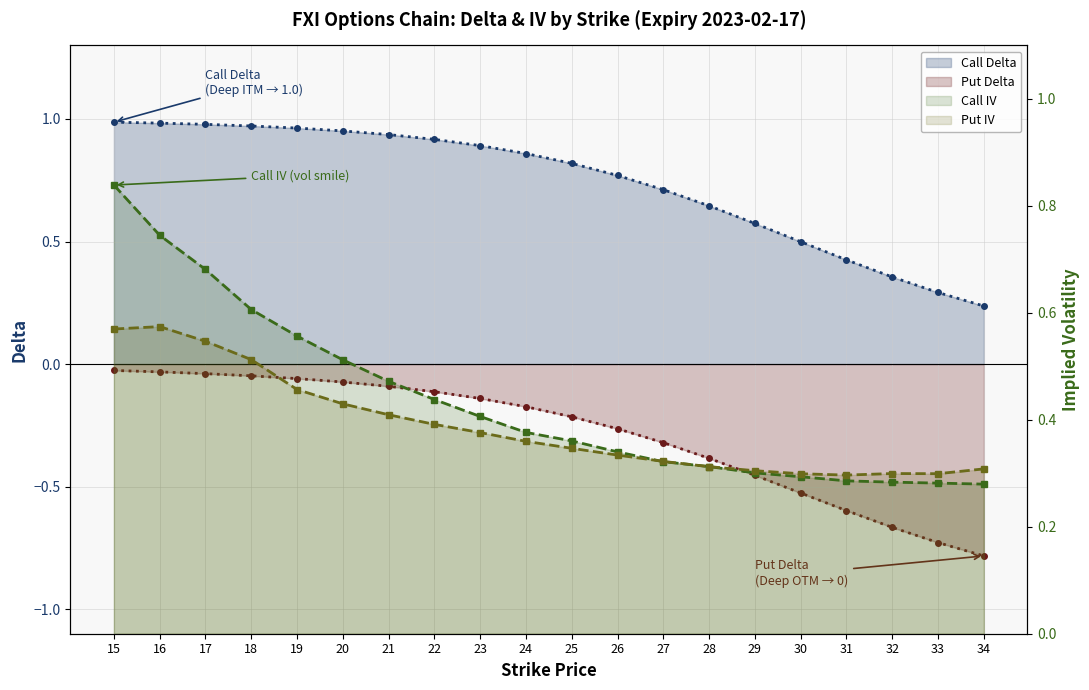

List the labels in order of Call Delta value, smallest first.

34, 33, 32, 31, 30, 29, 28, 27, 26, 25, 24, 23, 22, 21, 20, 19, 18, 17, 16, 15